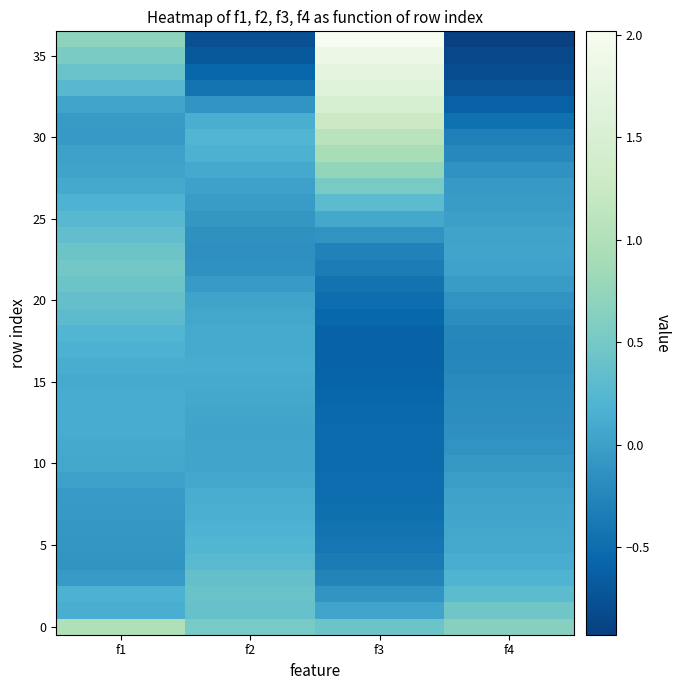

What is the total value across all series at f4?

-5.1